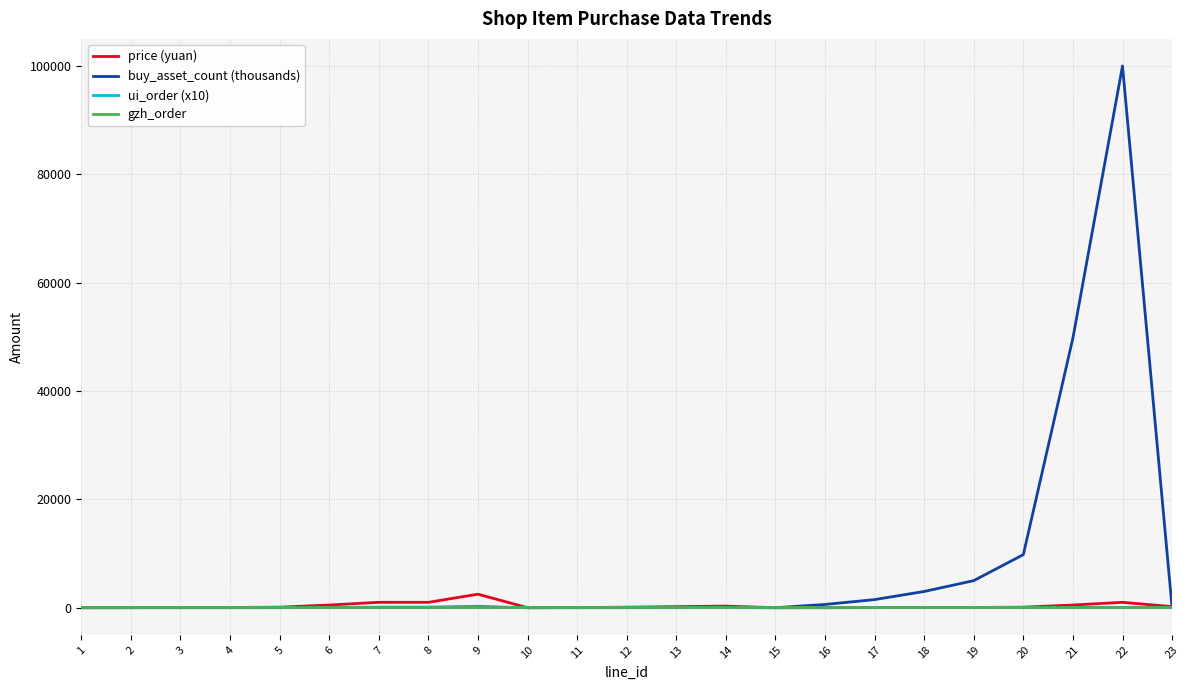

Which series has the largest total across all categories?

buy_asset_count (thousands)